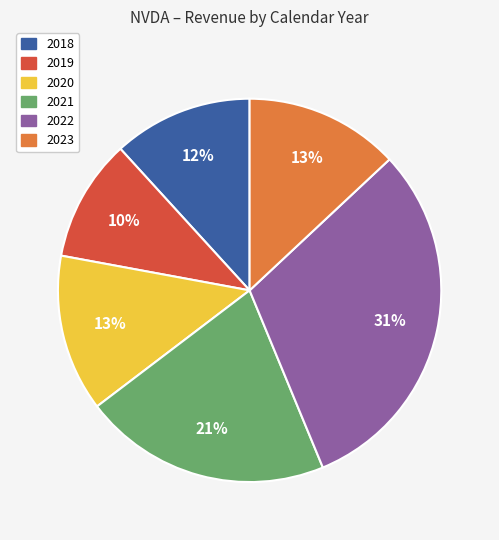

To the nearest percent, what is the average slice percentage?

17%